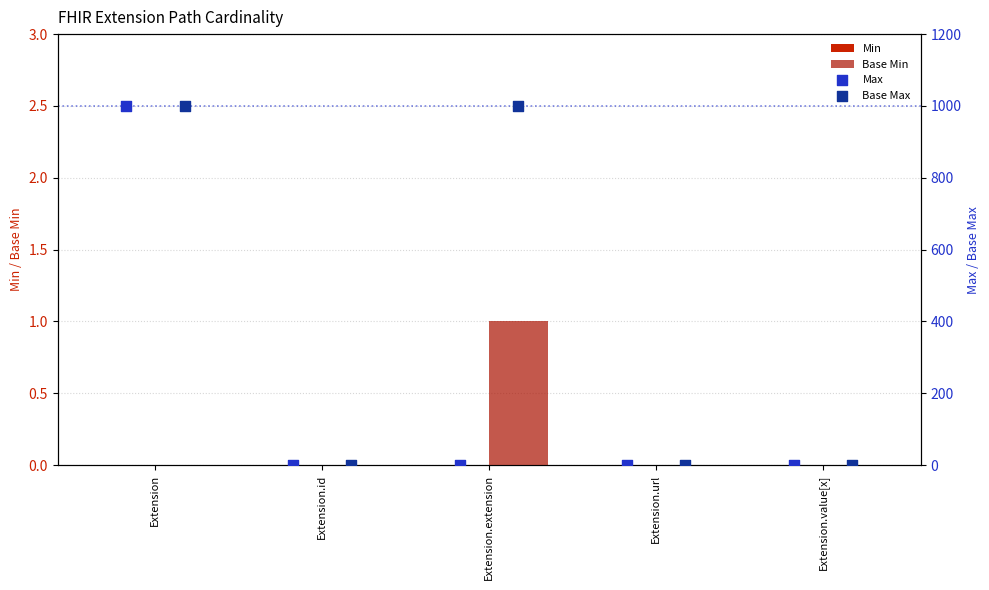

What are all the series names shown in the legend?

Min, Base Min, Max, Base Max